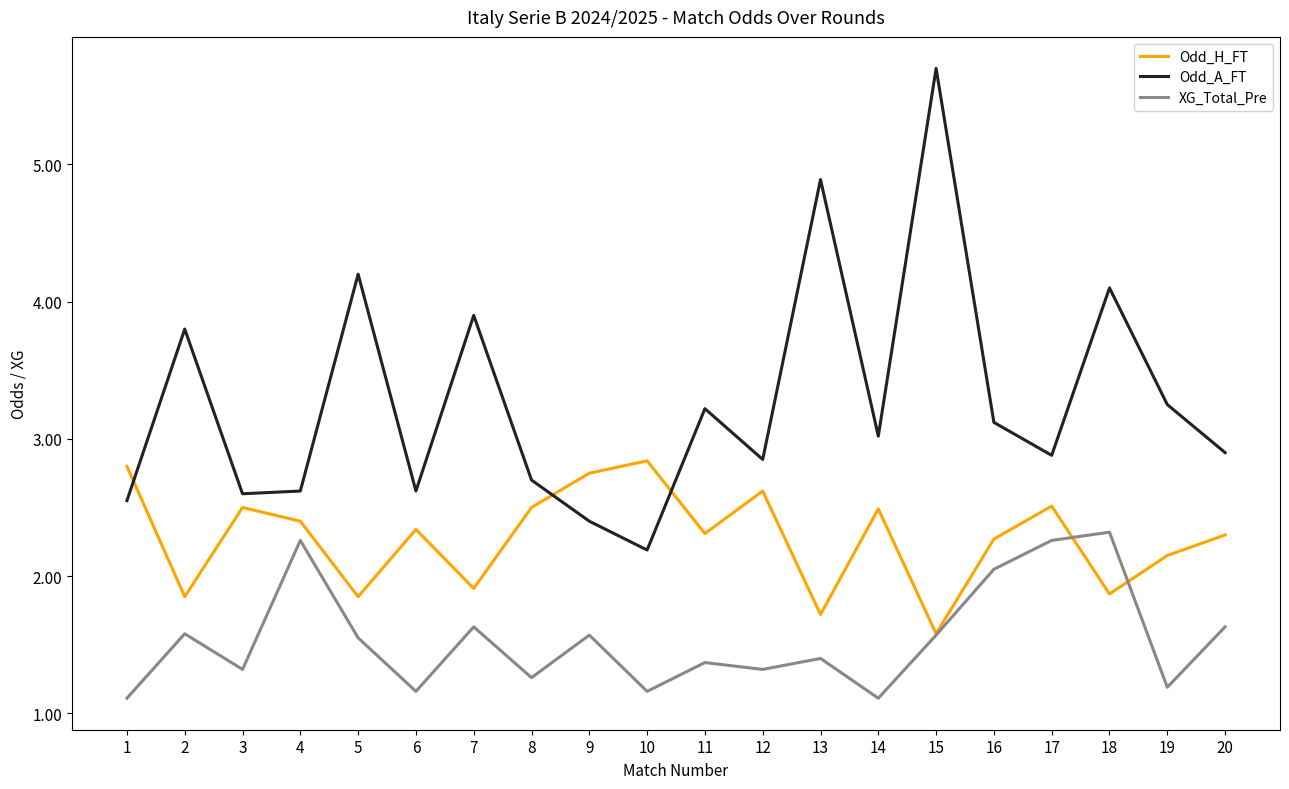

True or false: XG_Total_Pre and Odd_A_FT cross at least once.

False